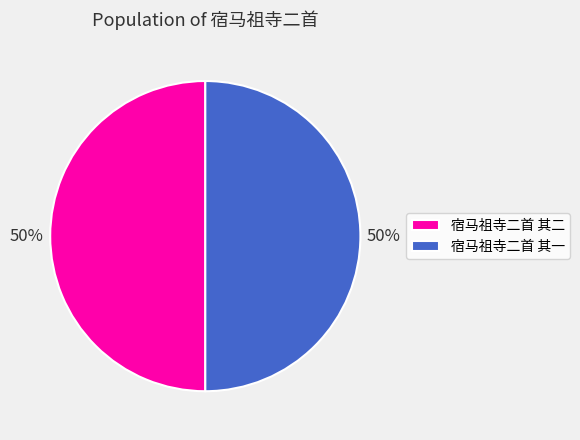

What is the ratio of the value at 宿马祖寺二首 其一 to the value at 宿马祖寺二首 其二?

1.0